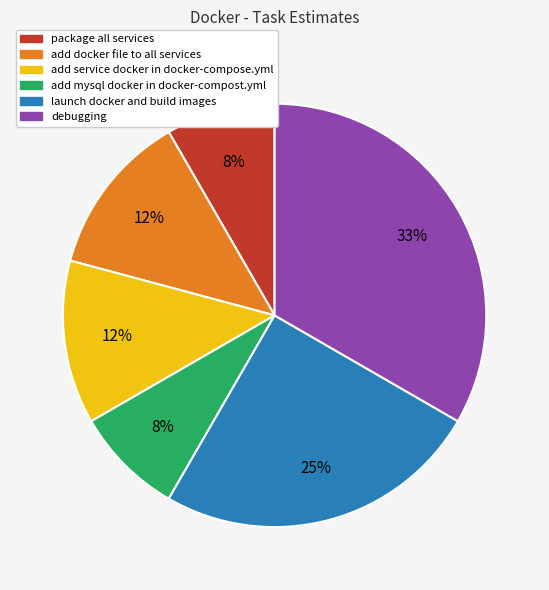

Is package all services the majority of the pie?

No